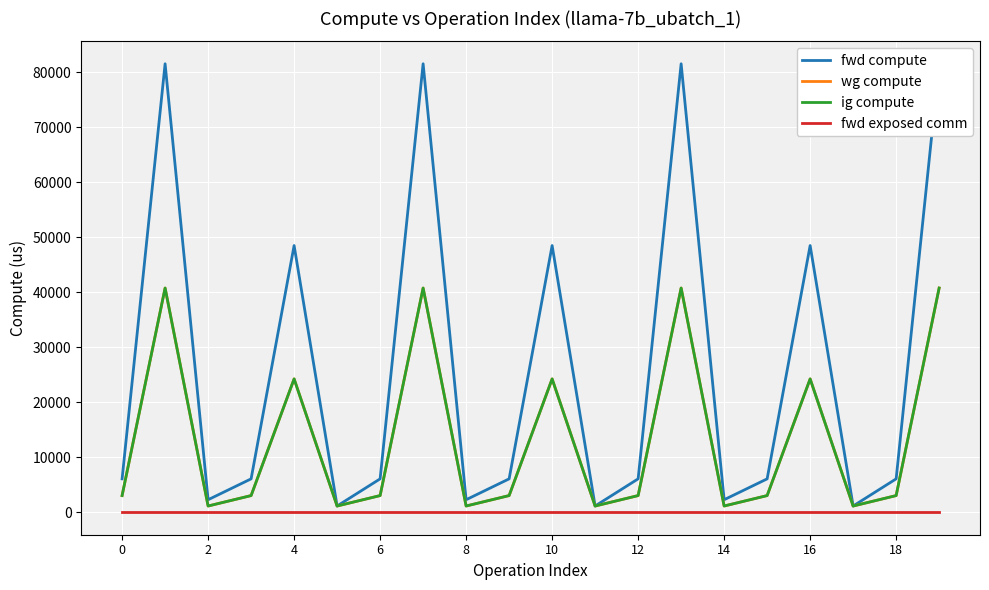

What are all the series names shown in the legend?

fwd compute, wg compute, ig compute, fwd exposed comm